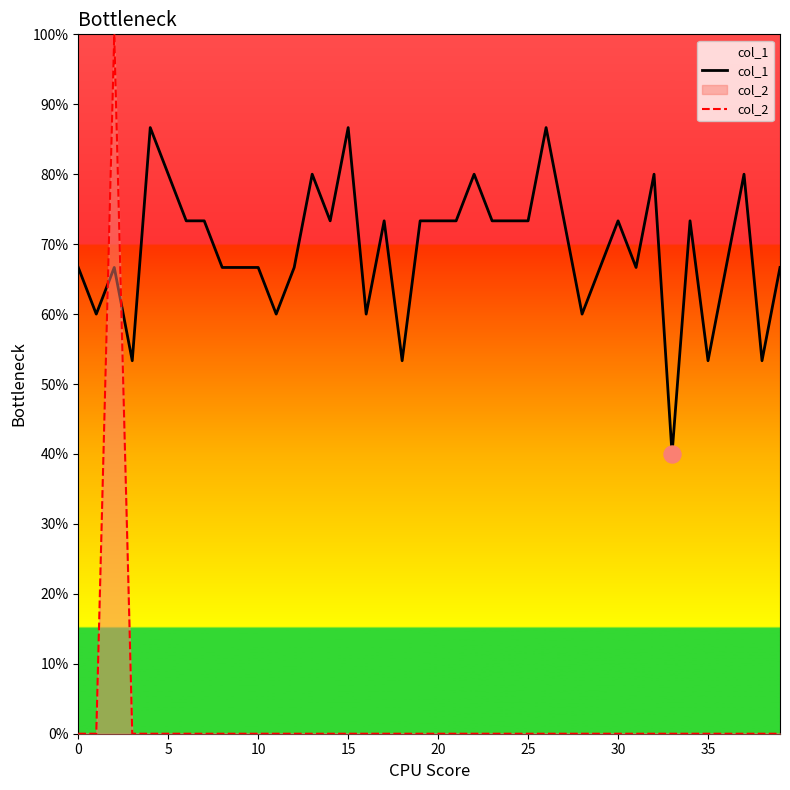

At how many categories does at least one series exceed 0?

40